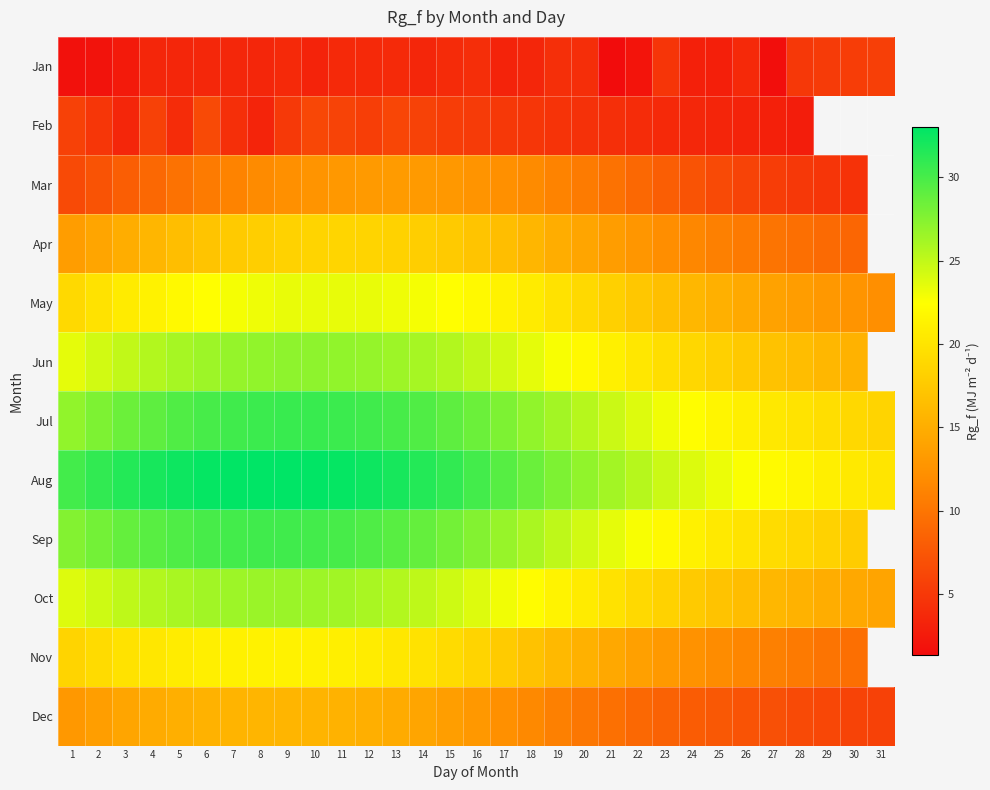

What is the maximum value for Nov?

21.3